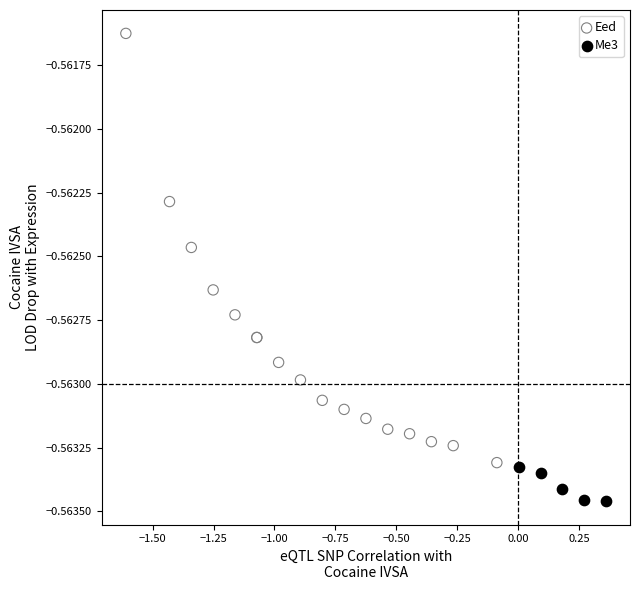

Which series reaches the maximum Y coordinate?

Eed